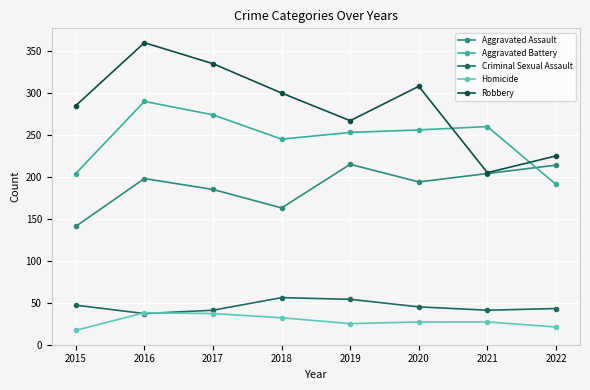

The Homicide series shows 37 at 2017. True or false?

True